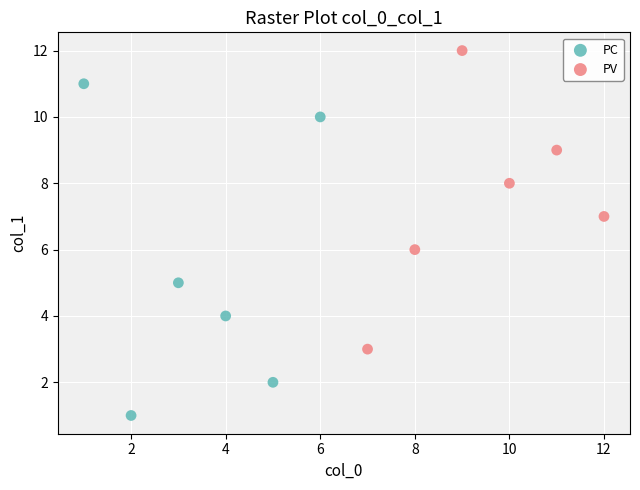

What are all the series names shown in the legend?

PC, PV